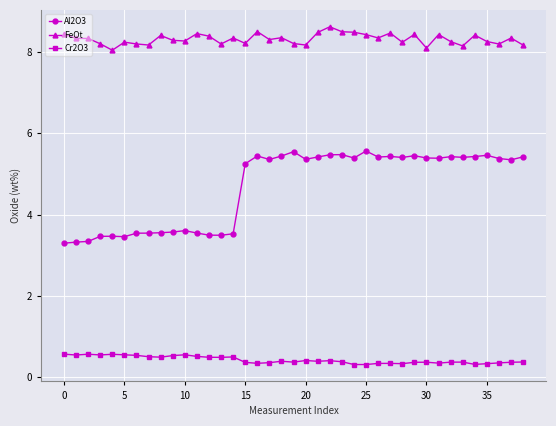

Which series has the largest range (max minus min)?

Al2O3